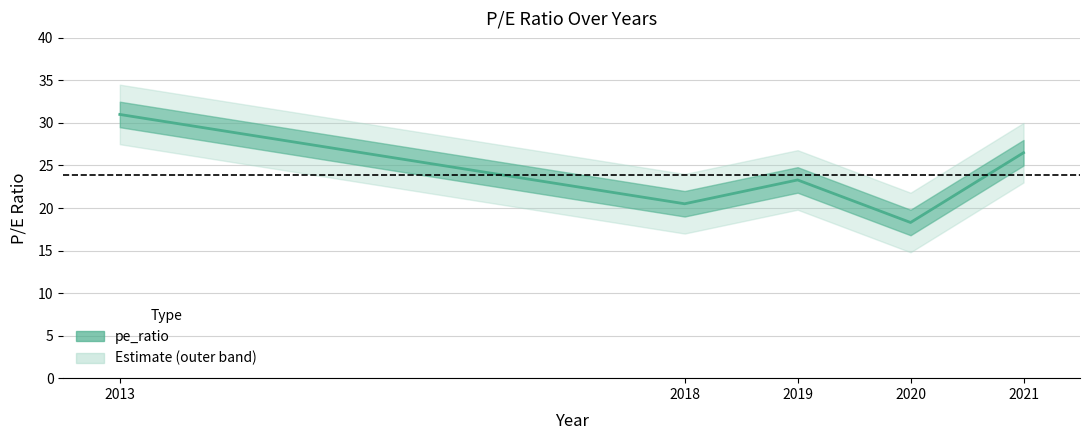

Rank the categories by value from lowest to highest.

2020, 2018, 2019, 2021, 2013